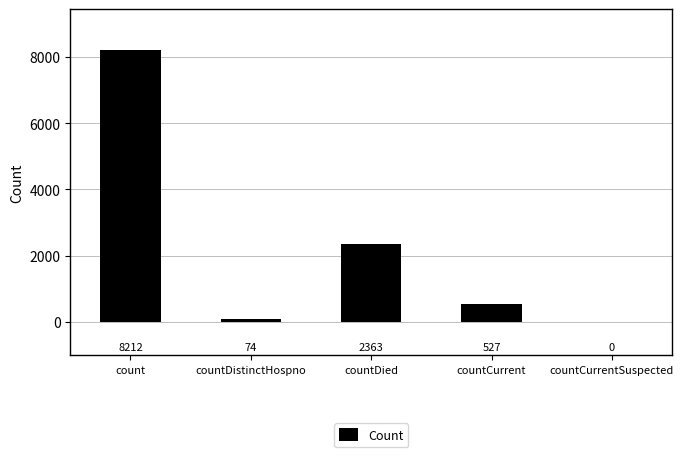

Reading left to right, list all the values displayed in this chart.

8212	74	2363	527	0